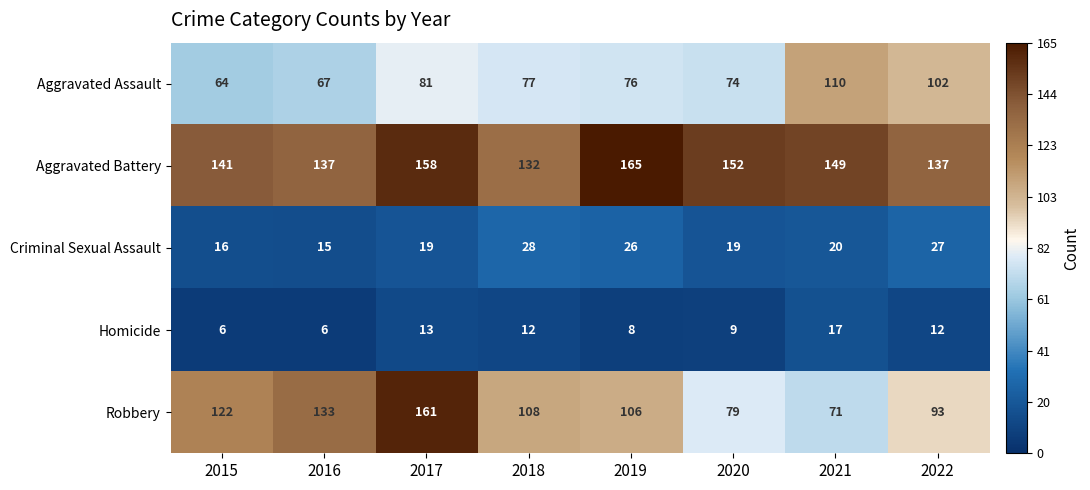

What is the smallest value displayed?

6